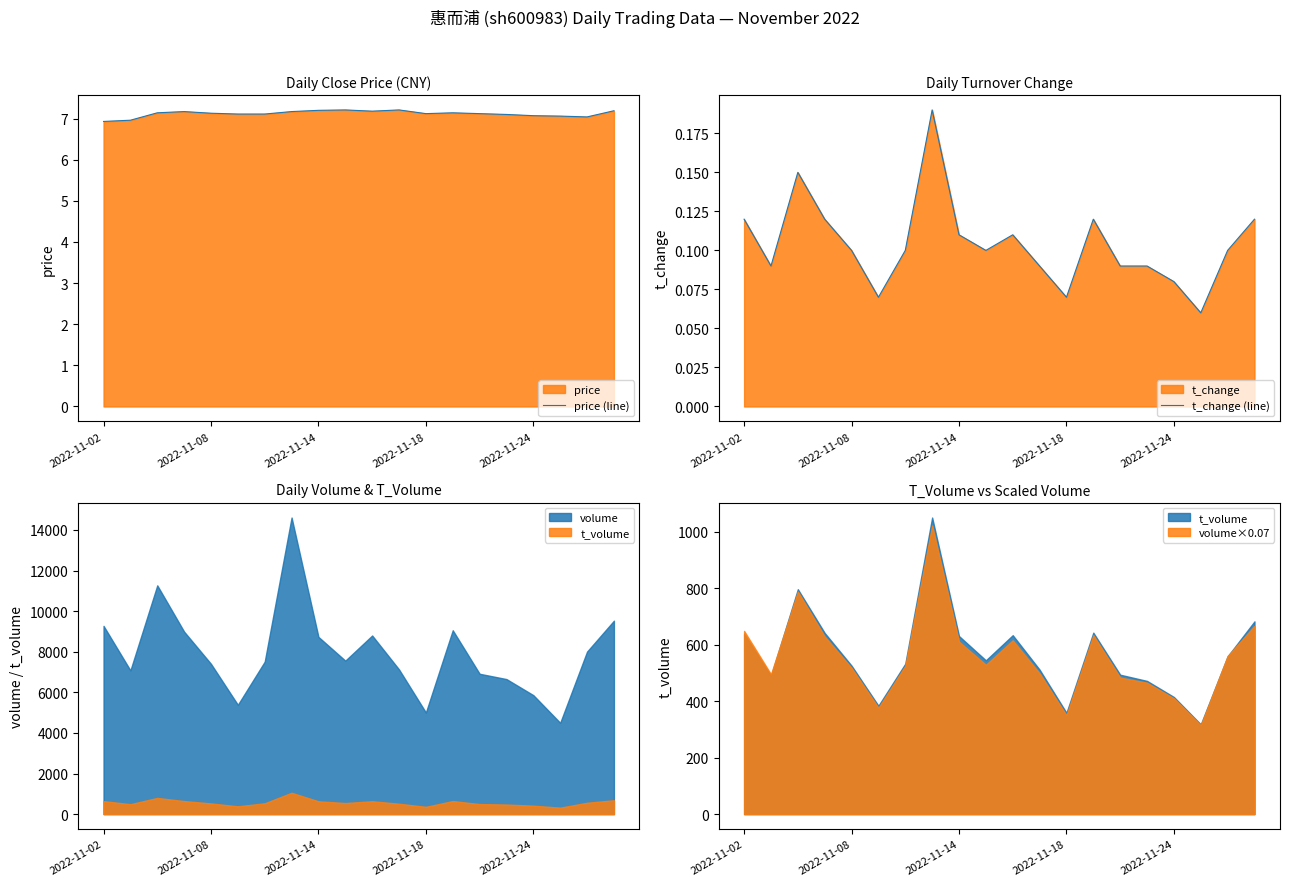

What is the approximate value of t_change (line) at 11?

0.1